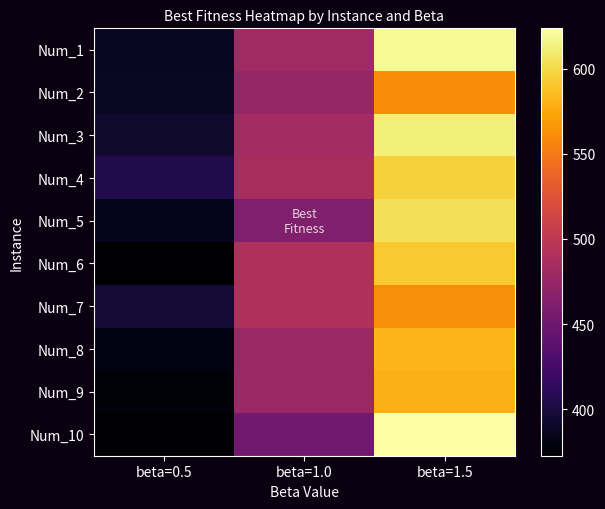

Which category has the highest value across all series?

beta=1.5